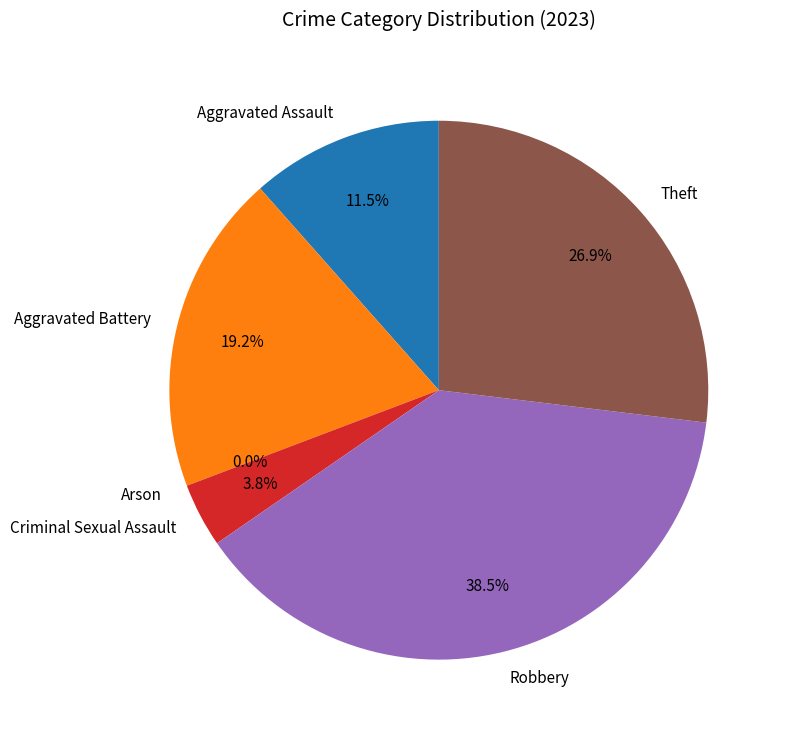

What is the smallest slice in the pie chart?

Arson